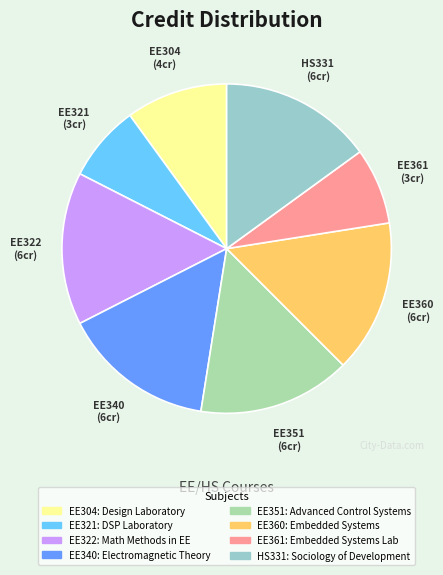

Approximately how many times larger is the value at EE321 compared to HS331?

0.5